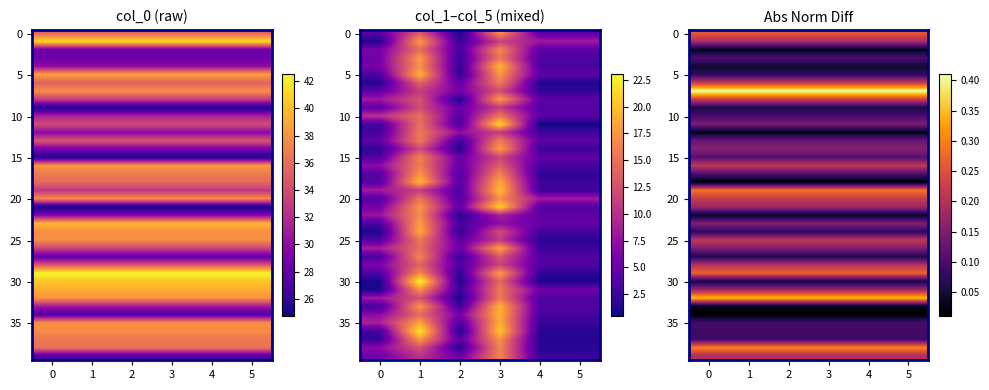

What is the total value across all series at 2?

5.8